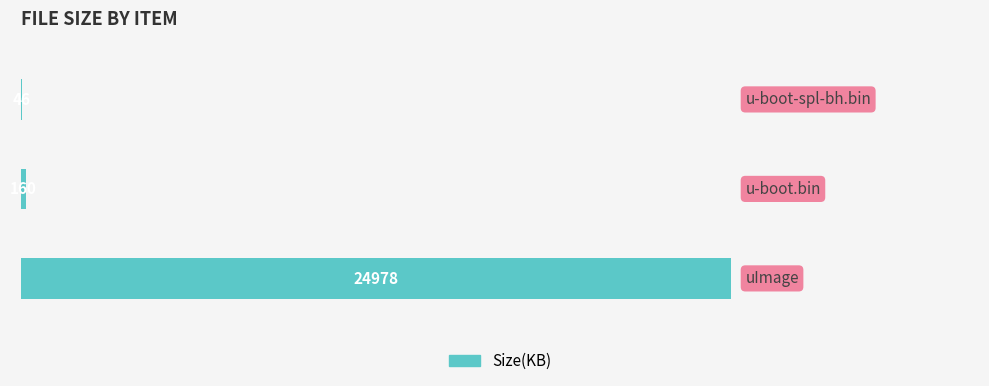

What is the sum of all values?

25184